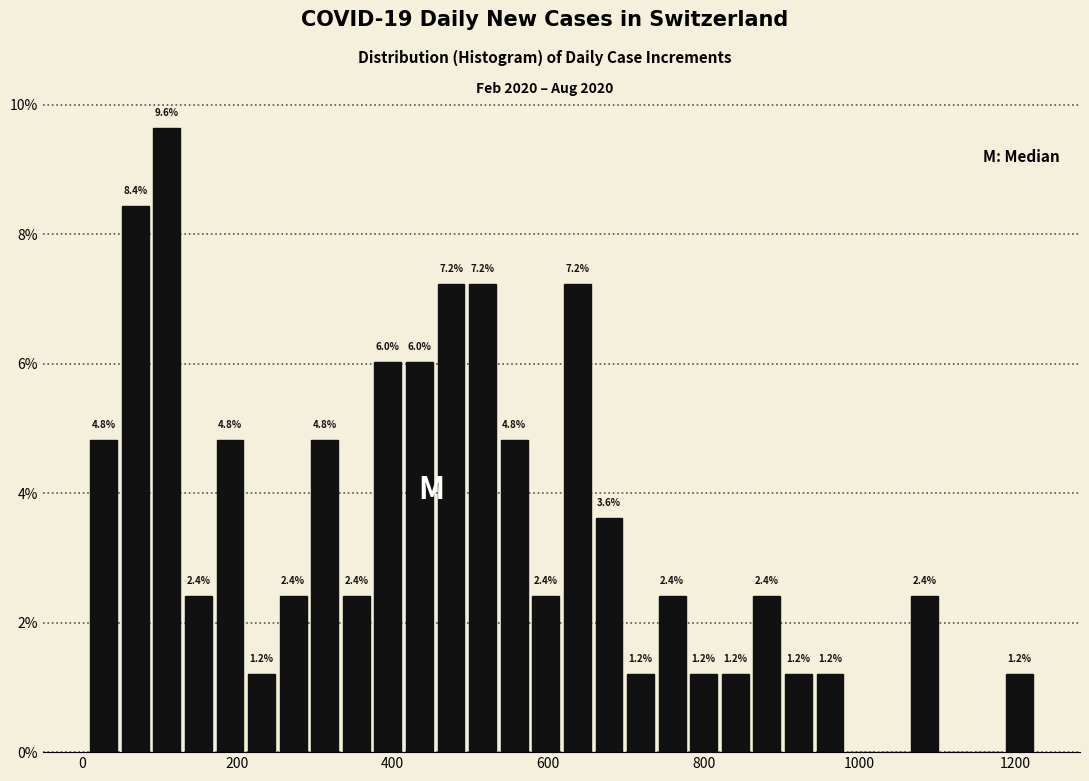

Around what value on the x-axis is the tallest bar? Give the approximate position of its centre, as read against the axis.

100